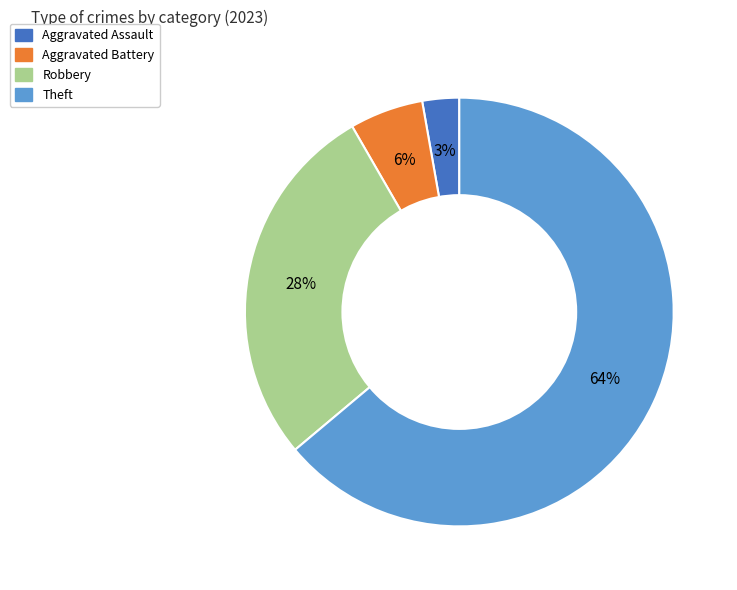

To the nearest percent, what is the average slice percentage?

25%